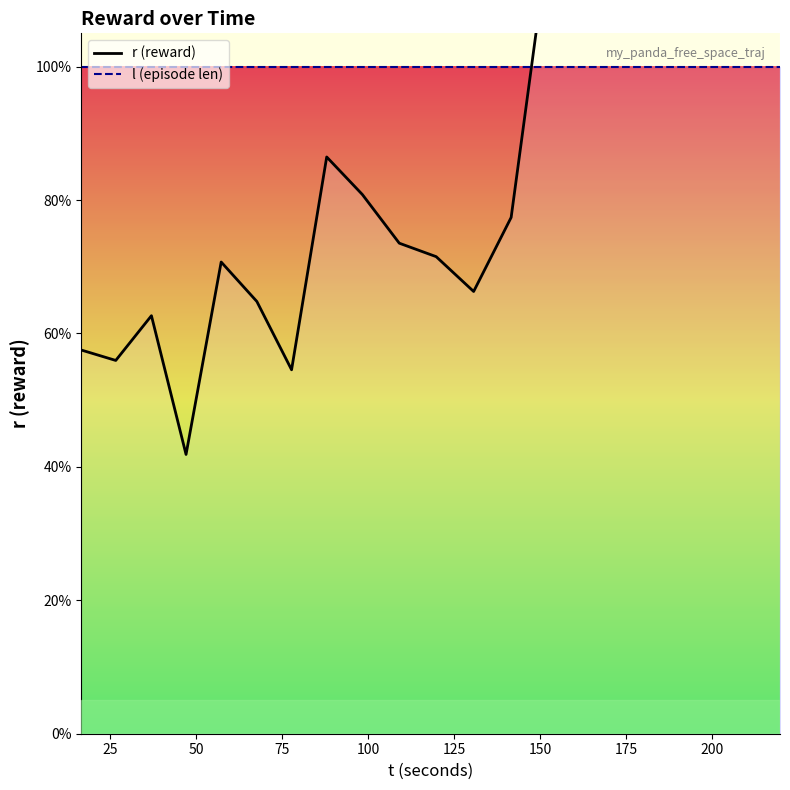

The value of l at 13 is 49.9. True or false?

False